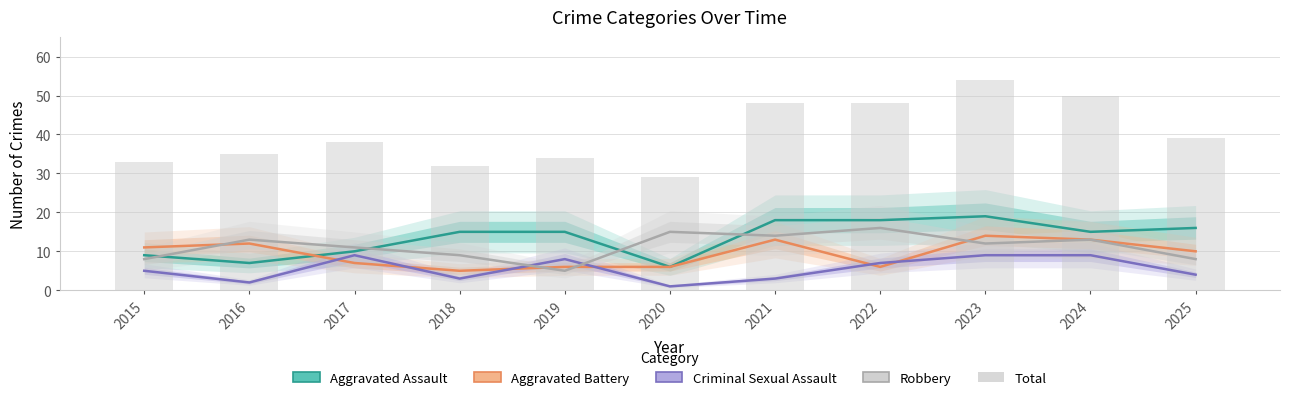

What is the average value of the Aggravated Assault series?

13